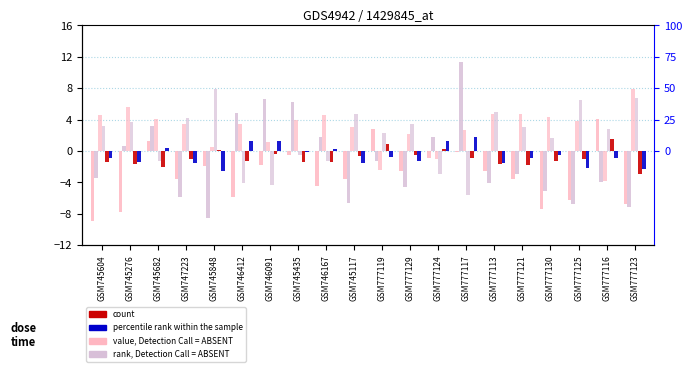

What is the spread (max minus min) of values at GSM746167?

9.0